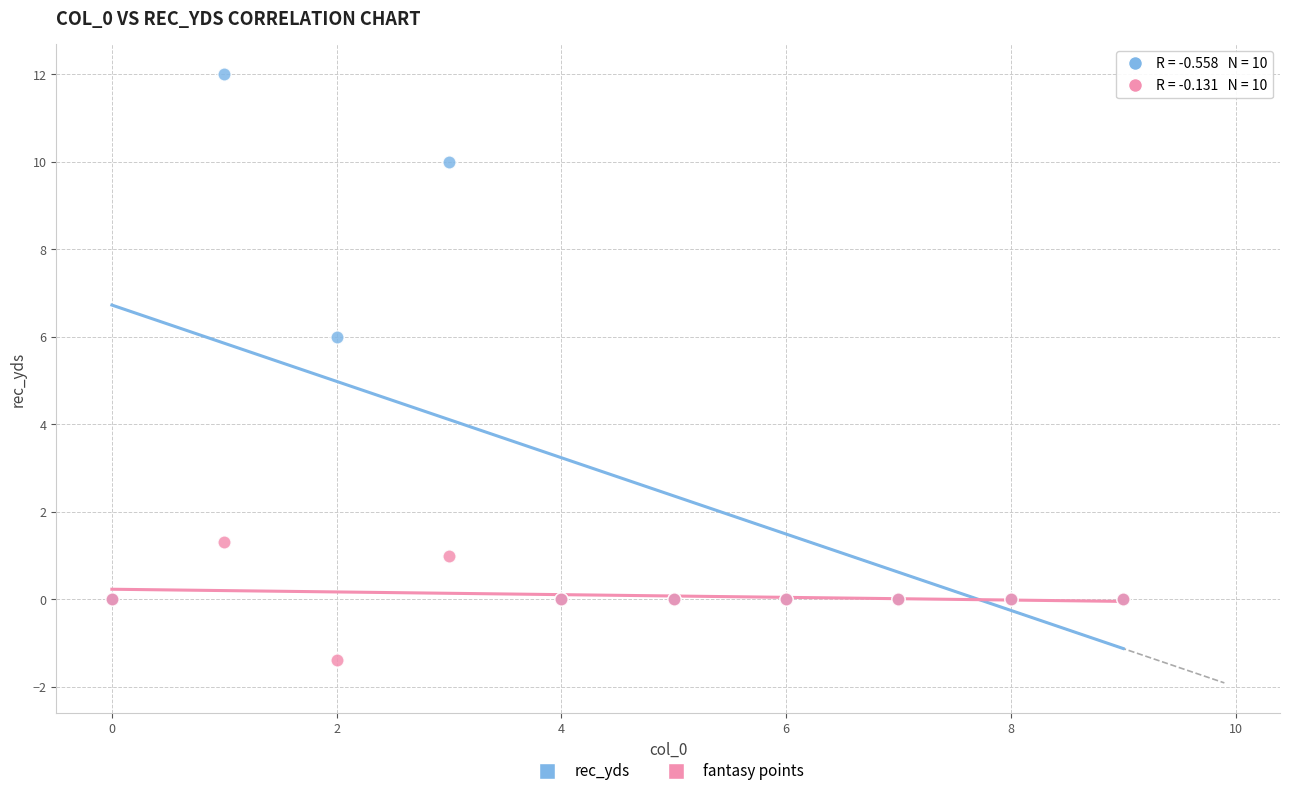

Across all series, what Y value is closest to 5?

6.0